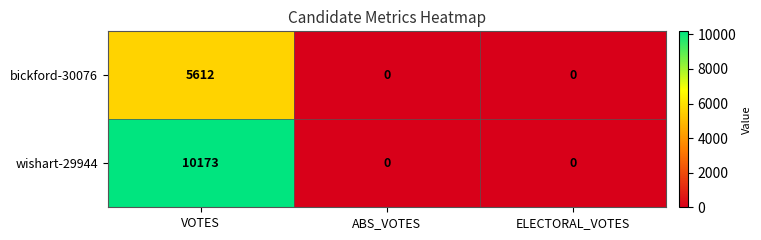

Rank the series by their maximum value, from highest to lowest.

wishart-29944, bickford-30076